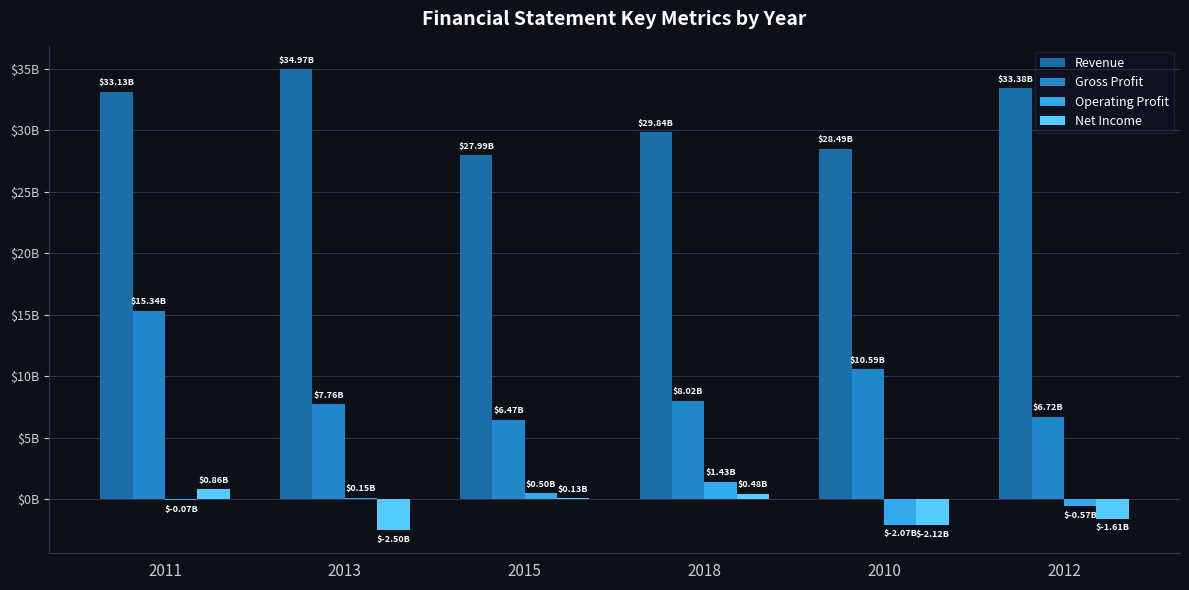

What are all the series names shown in the legend?

Revenue, Gross Profit, Operating Profit, Net Income